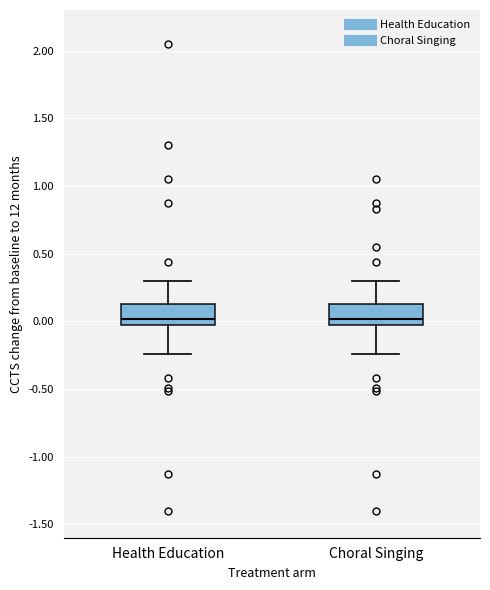

Where is the lower edge of the box for Choral Singing on the y-axis? The values are not printed on the chart, so give them approximately, as read against the axis.

-0.05